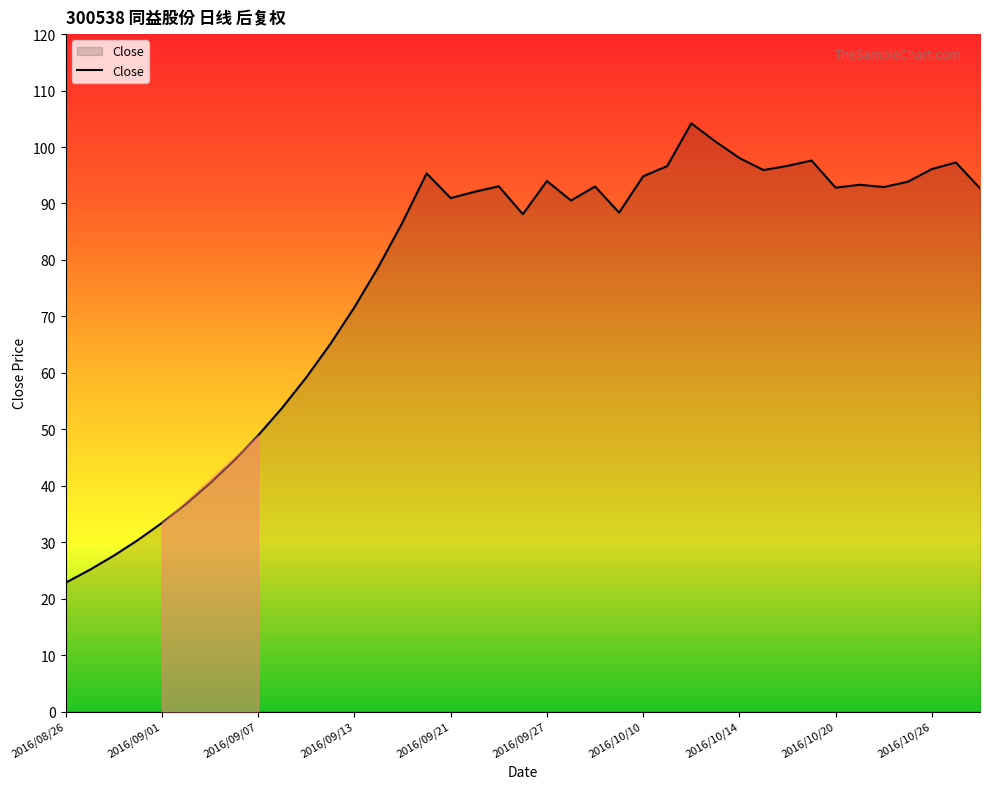

What is the difference between the maximum and minimum values?

81.4